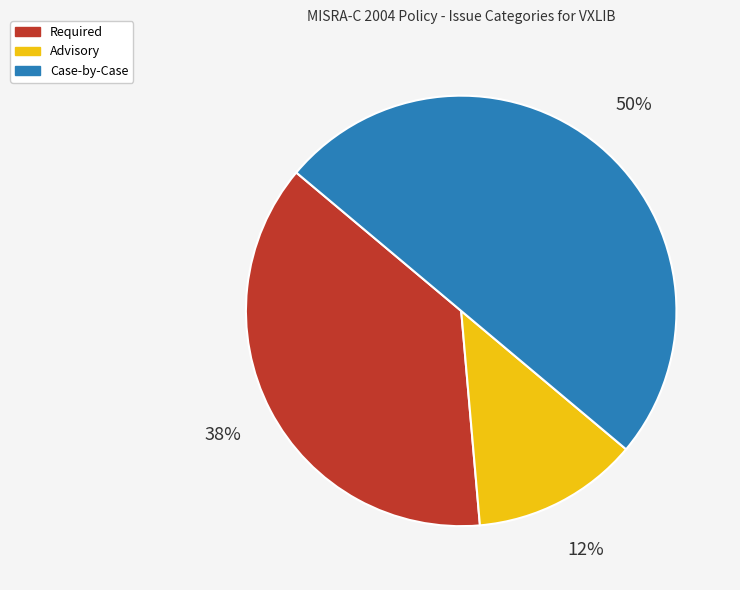

Count the number of slices in the pie.

3